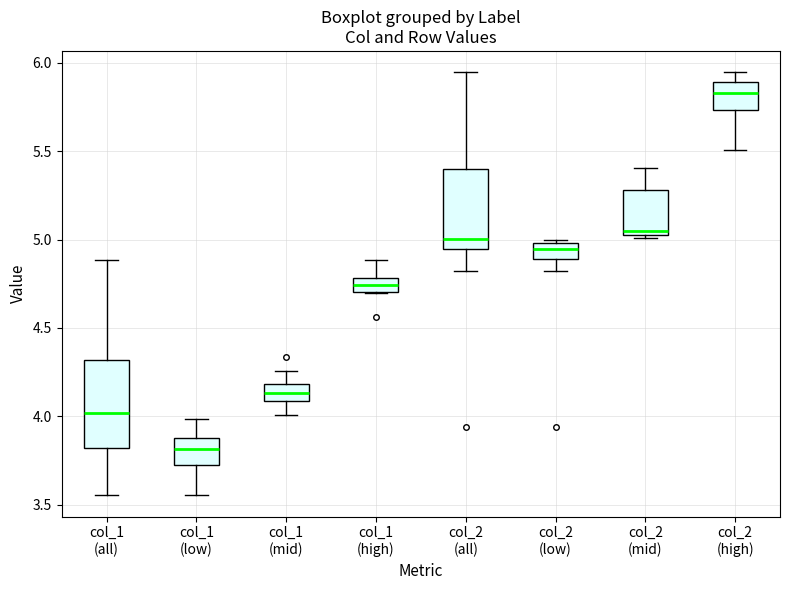

Reading left to right, transcribe this box plot: for each box, give where its median line is, the range the box spans, and where its two whiskers end, as read against the y-axis. The values are not printed on the chart, so give them approximately, as read against the axis.

col_1 (all): median 4.00, box 3.80 to 4.30, whiskers 3.55 to 4.90
col_1 (low): median 3.80, box 3.70 to 3.90, whiskers 3.55 to 4.00
col_1 (mid): median 4.15, box 4.10 to 4.20, whiskers 4.00 to 4.25
col_1 (high): median 4.75, box 4.70 to 4.80, whiskers 4.70 to 4.90
col_2 (all): median 5.00, box 4.95 to 5.40, whiskers 4.80 to 5.95
col_2 (low): median 4.95, box 4.90 to 5.00, whiskers 4.80 to 5.00
col_2 (mid): median 5.05, box 5.00 to 5.30, whiskers 5.00 to 5.40
col_2 (high): median 5.85, box 5.75 to 5.90, whiskers 5.50 to 5.95